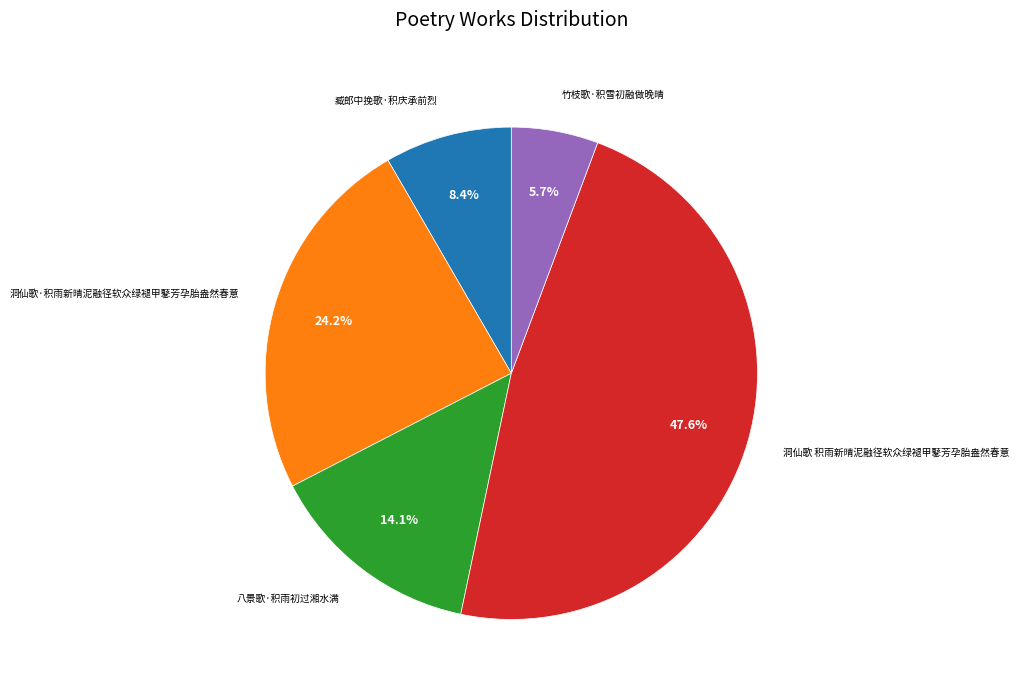

Is there any slice that represents more than half of the pie?

No